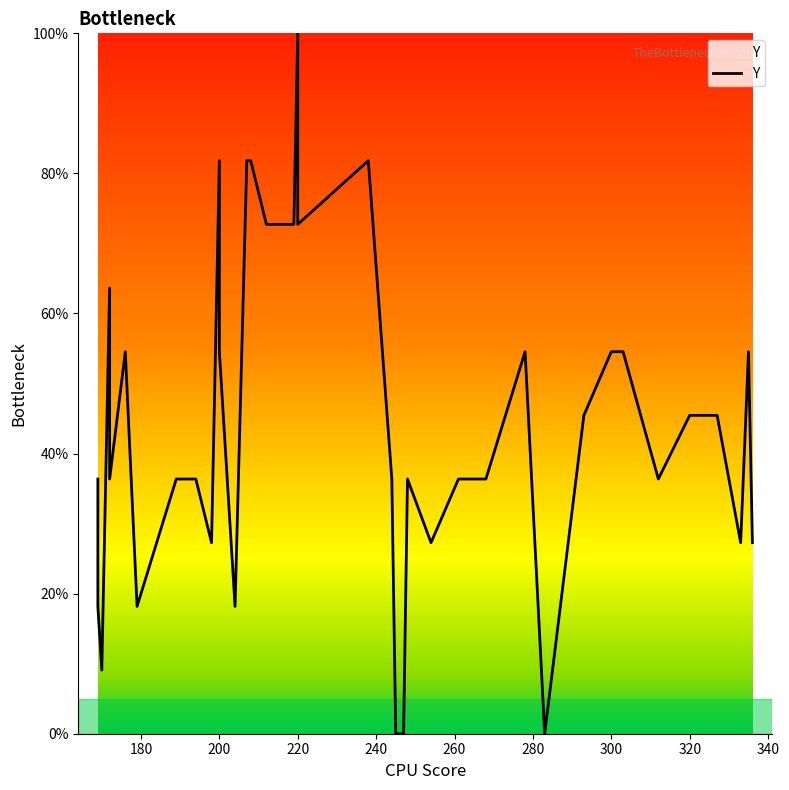

How many series are shown in this chart?

1